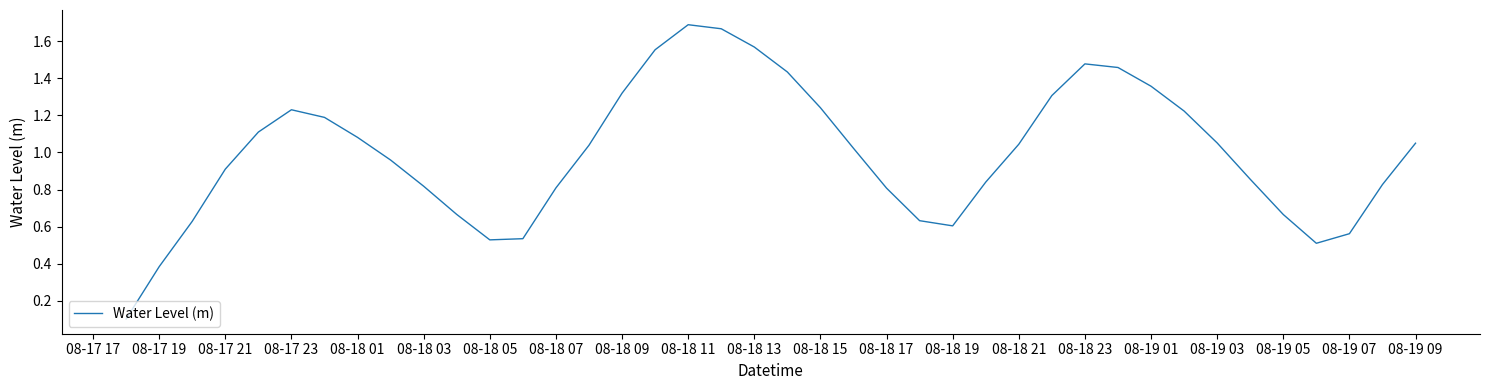

Does the chart display data point markers on the line(s)?

No